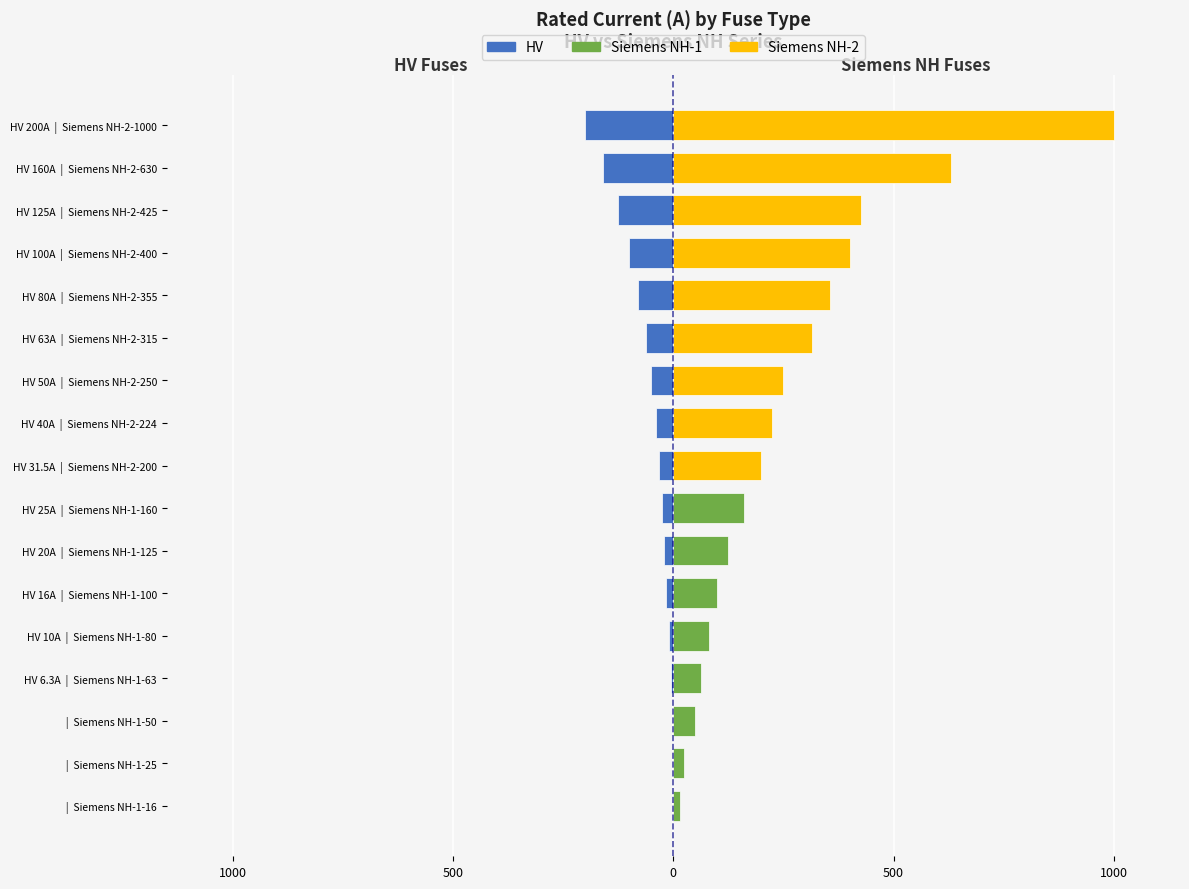

How many data points does each series have?

17